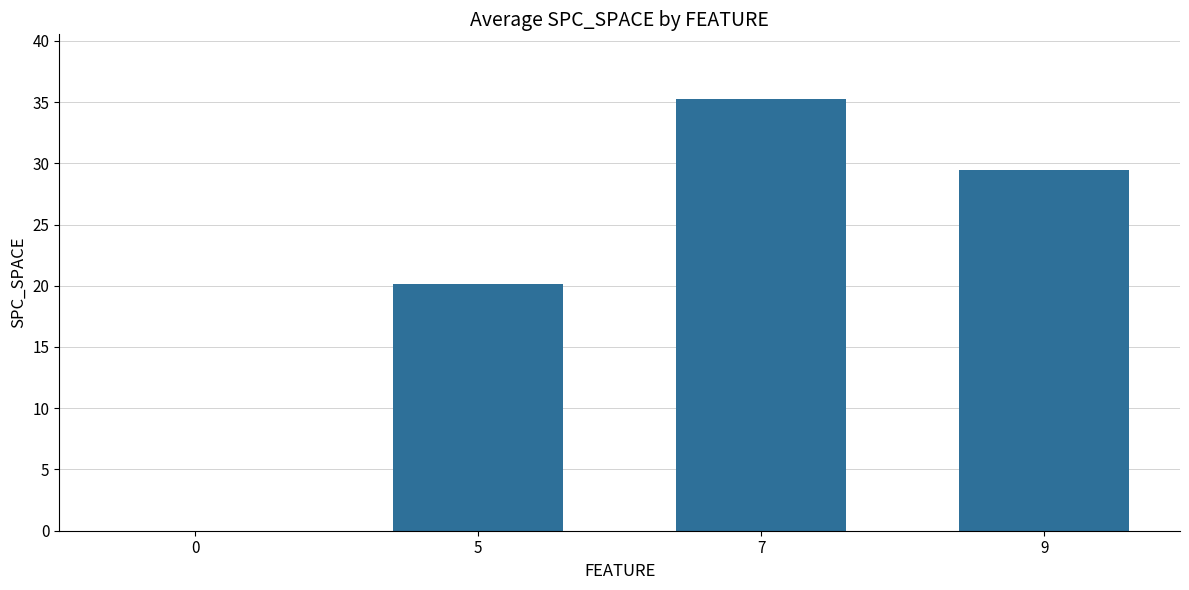

At which label is the value closest to 17?

5